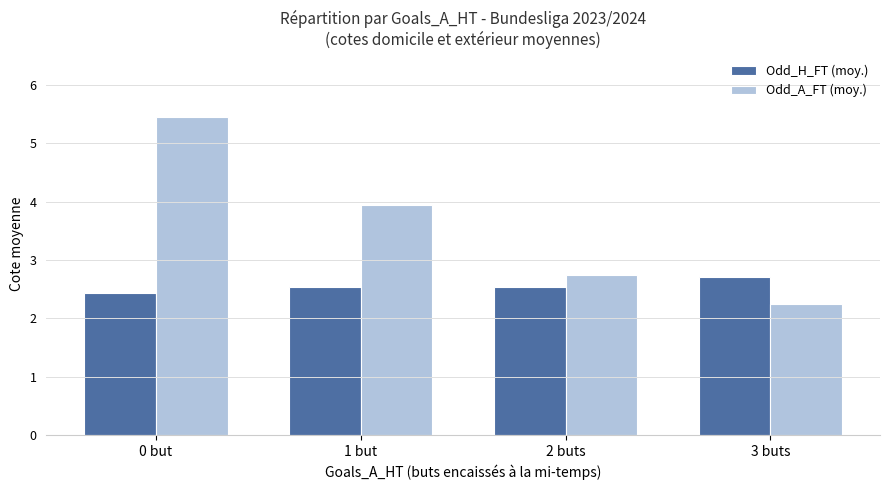

What is the label of the 2nd bar from the left?

1 but